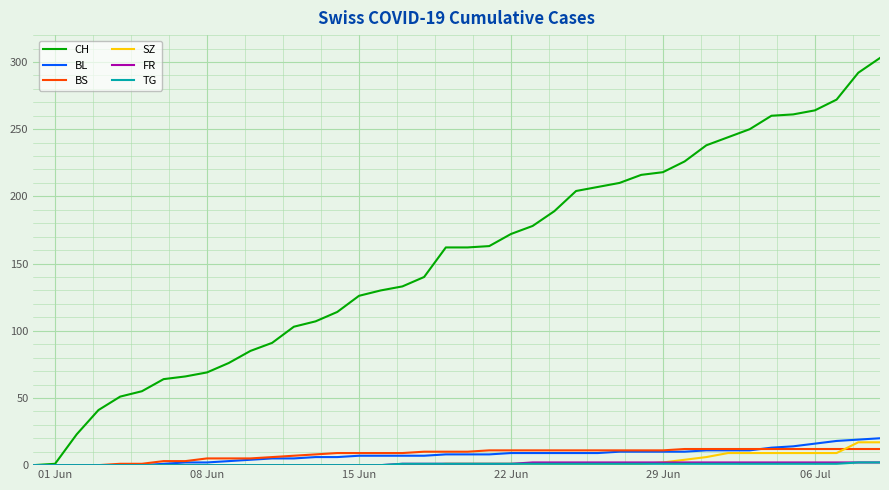

What is the highest value of the BS series?

12